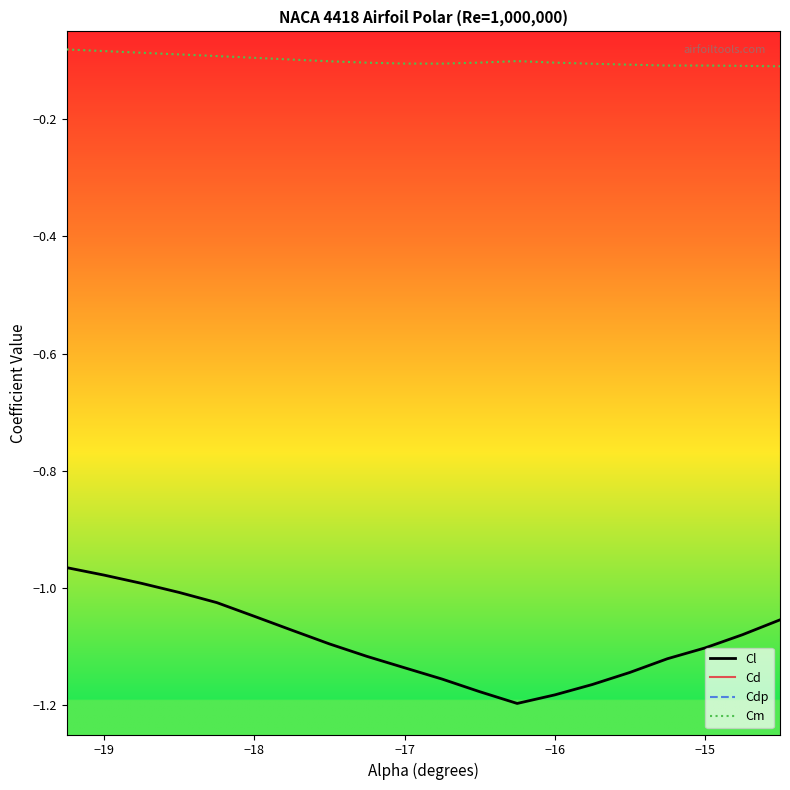

True or false: Cm and Cl cross at least once.

False